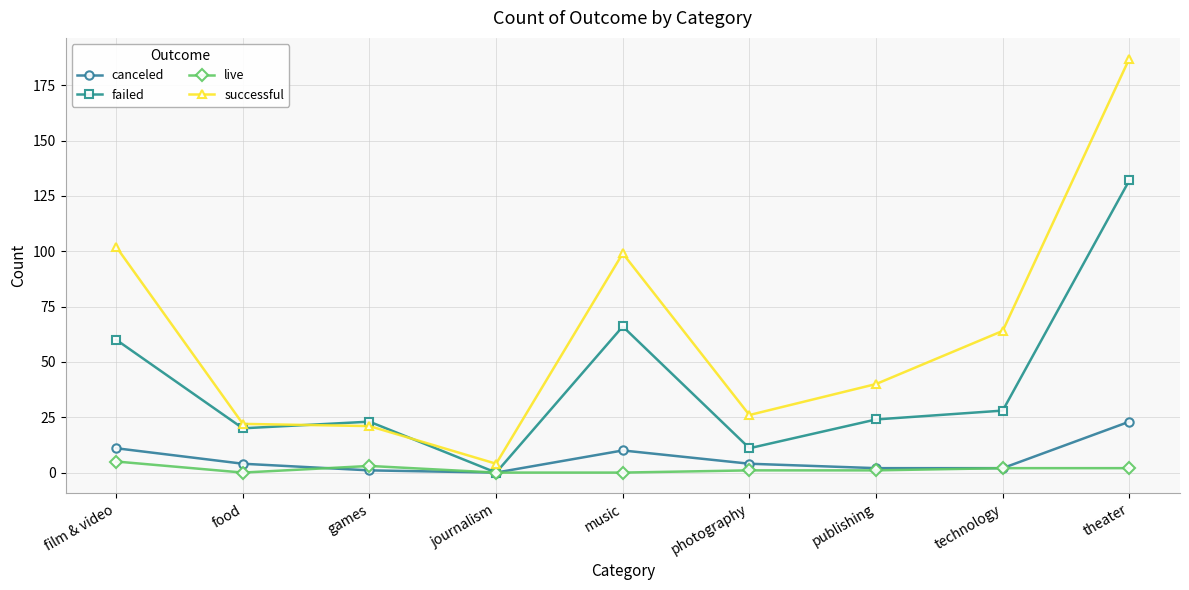

Rank the series at music from lowest to highest value.

live, canceled, failed, successful